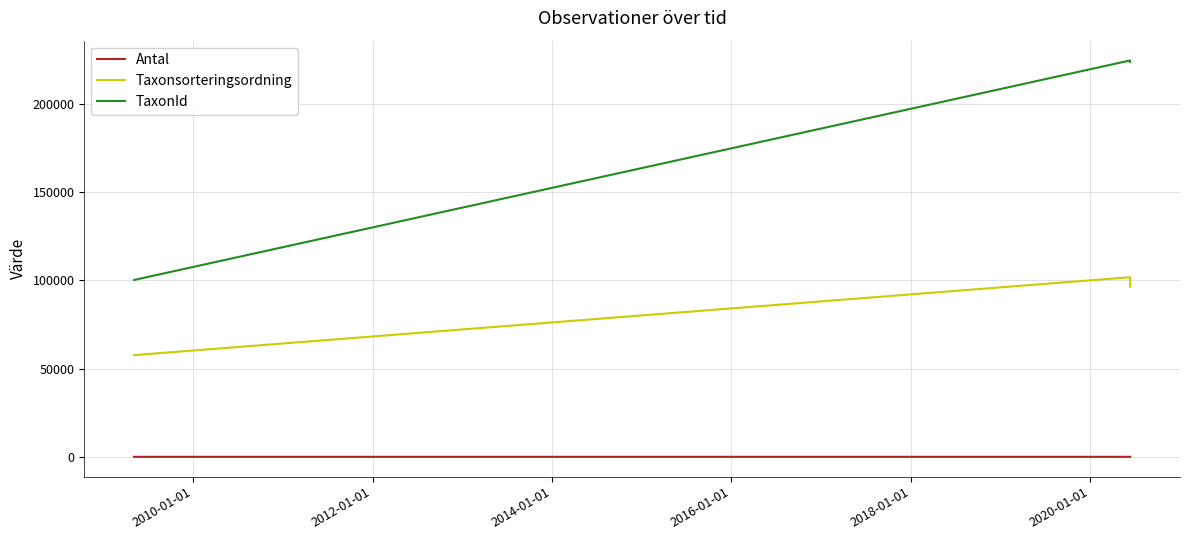

Which series has the widest spread of values?

TaxonId